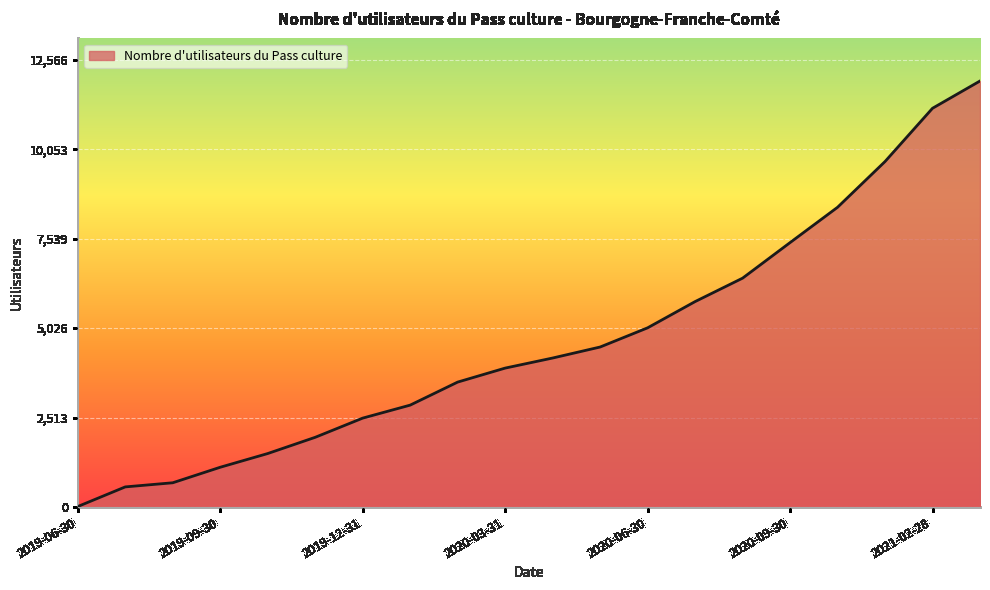

What is the greatest value displayed?

11968